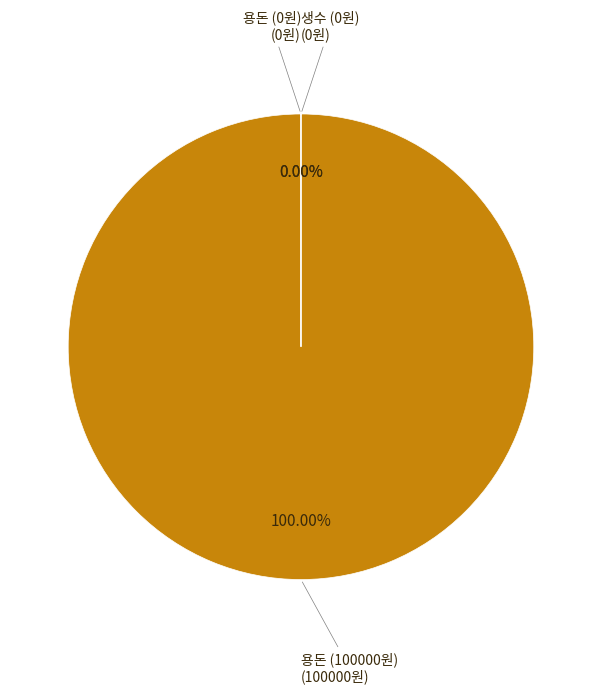

Is it true that 생수 is 0% of the pie?

True